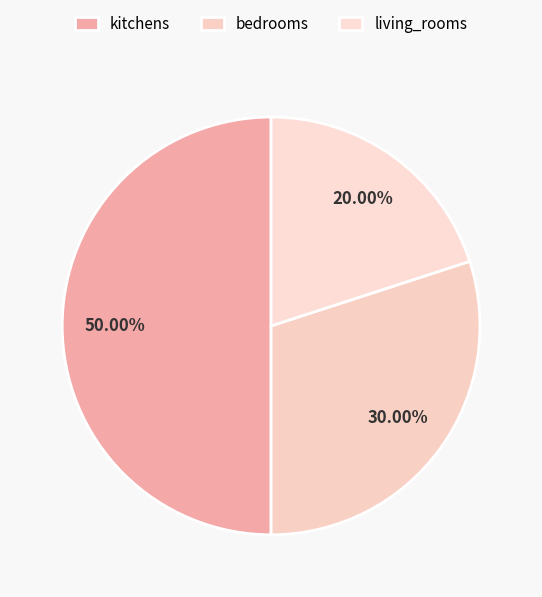

Count the number of slices in the pie.

3